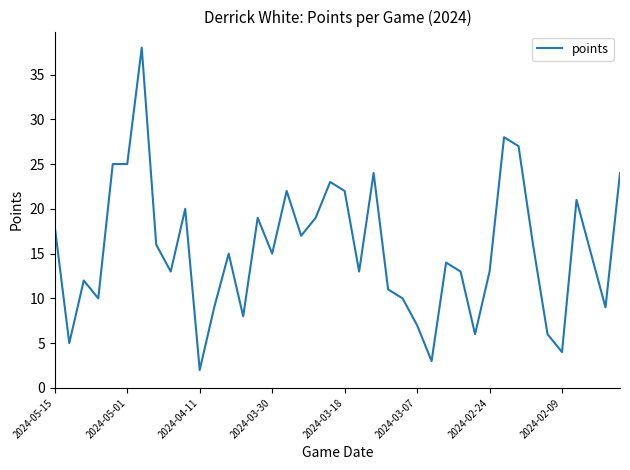

Reading left to right, extract all data points from this chart.

18	5	12	10	25	25	38	16	13	20	2	9	15	8	19	15	22	17	19	23	22	13	24	11	10	7	3	14	13	6	13	28	27	16	6	4	21	15	9	24